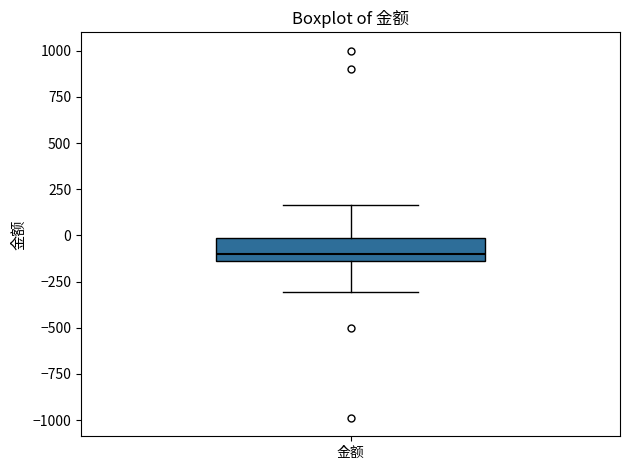

Transcribe this box plot: give where the median line is, the range the box spans, and where the two whiskers end, as read against the y-axis. The values are not printed on the chart, so give them approximately, as read against the axis.

median -100, box -150 to 0, whiskers -300 to 150